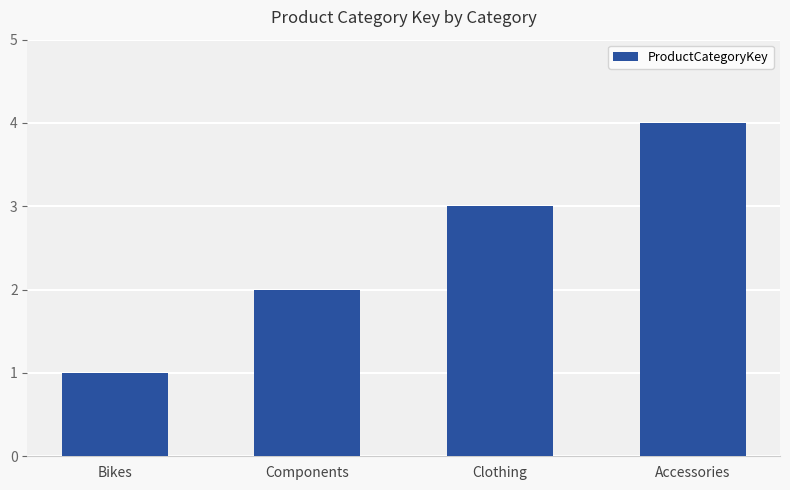

Reading left to right, list all the values displayed in this chart.

1	2	3	4